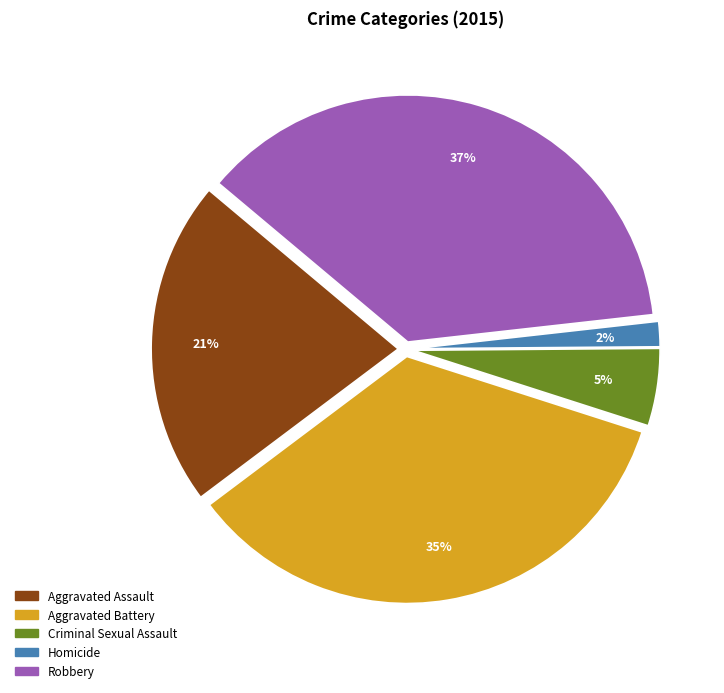

Is the sum of Criminal Sexual Assault and Aggravated Assault greater than half?

No